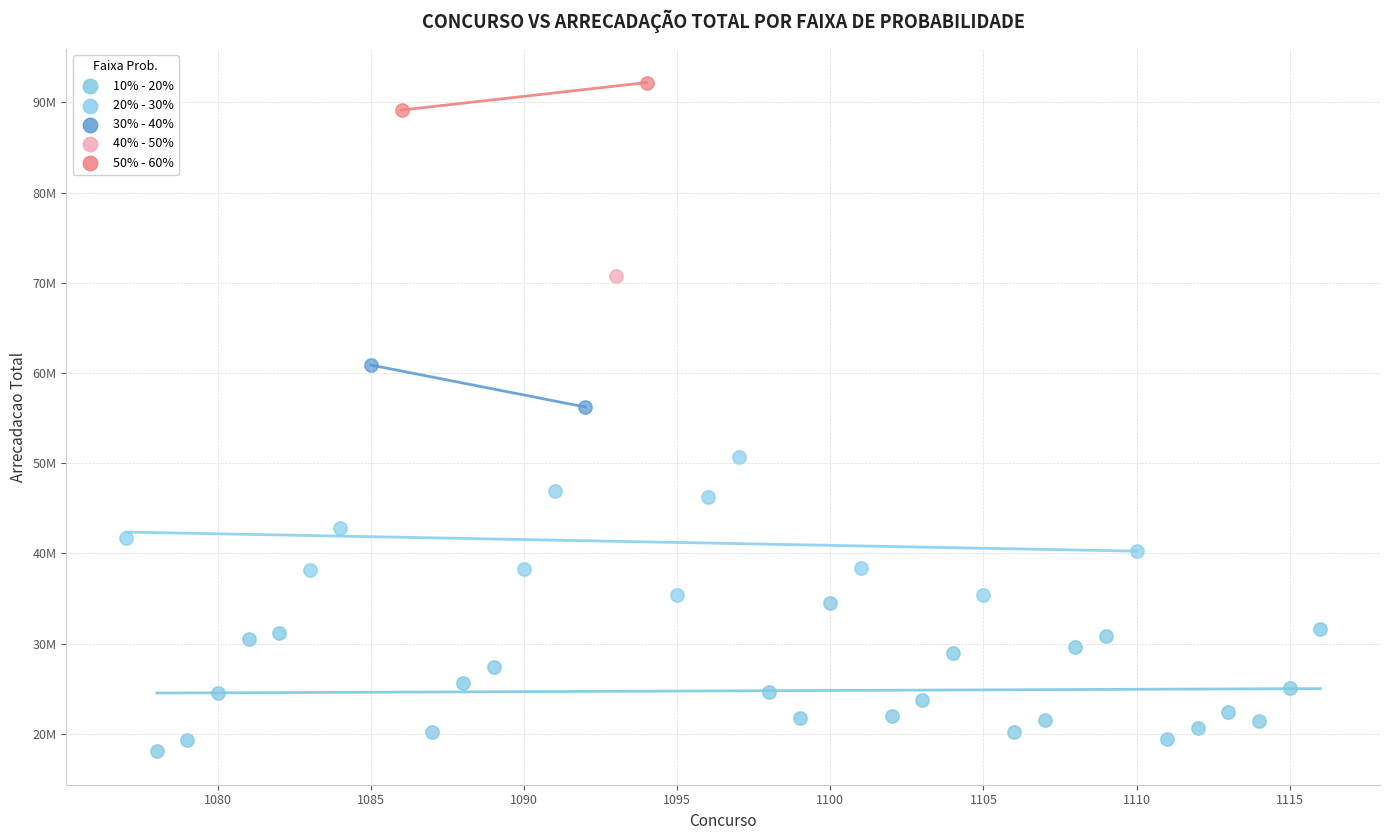

What are all the series names shown in the legend?

10% - 20%, 20% - 30%, 30% - 40%, 40% - 50%, 50% - 60%